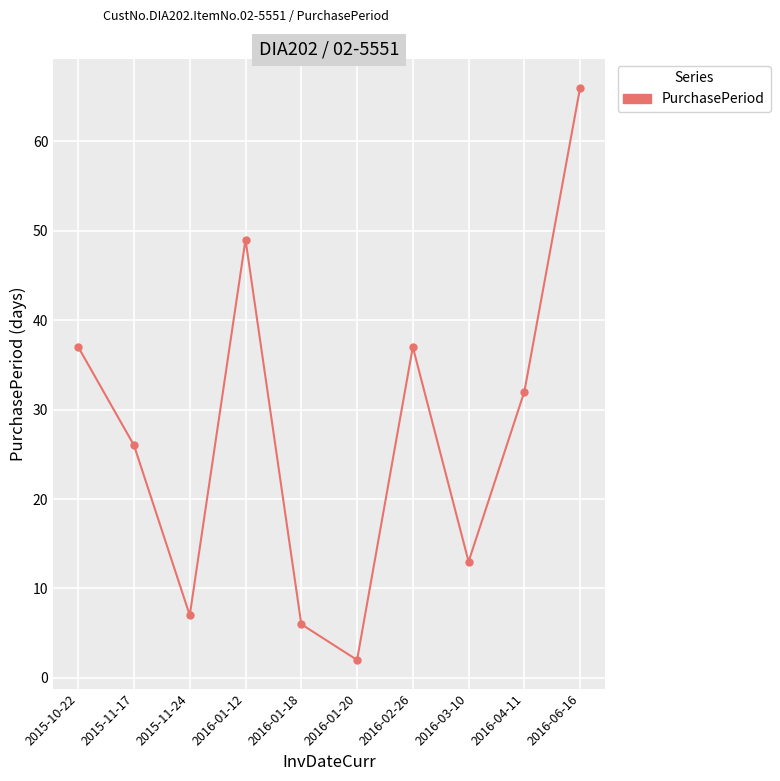

The chart shows a value of 6 at 2016-01-18. True or false?

True